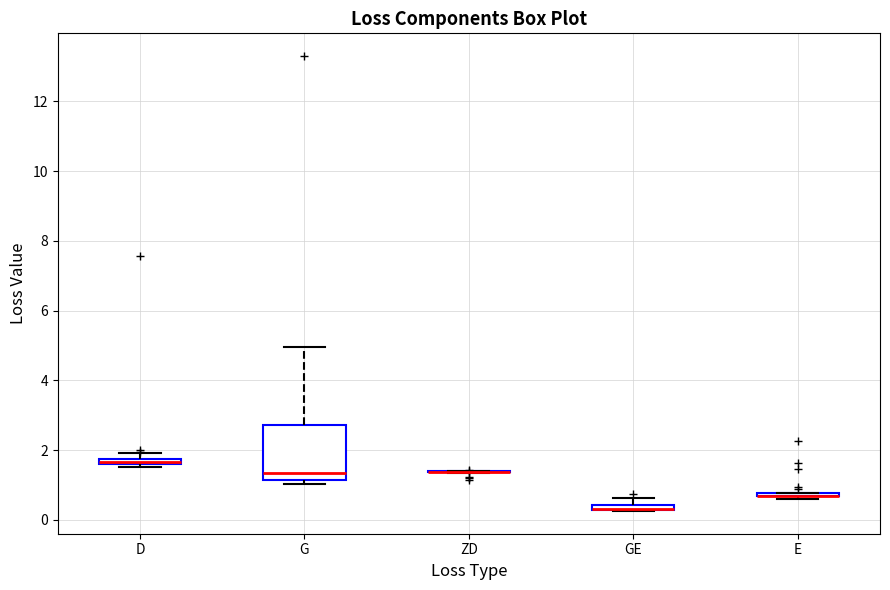

Which box is the tallest, from its lower edge to its upper edge?

G